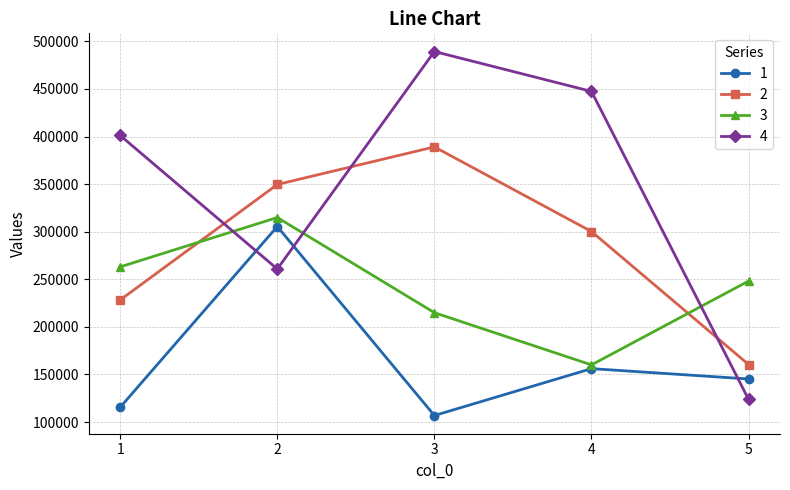

What is the maximum value for 2?

389142.7